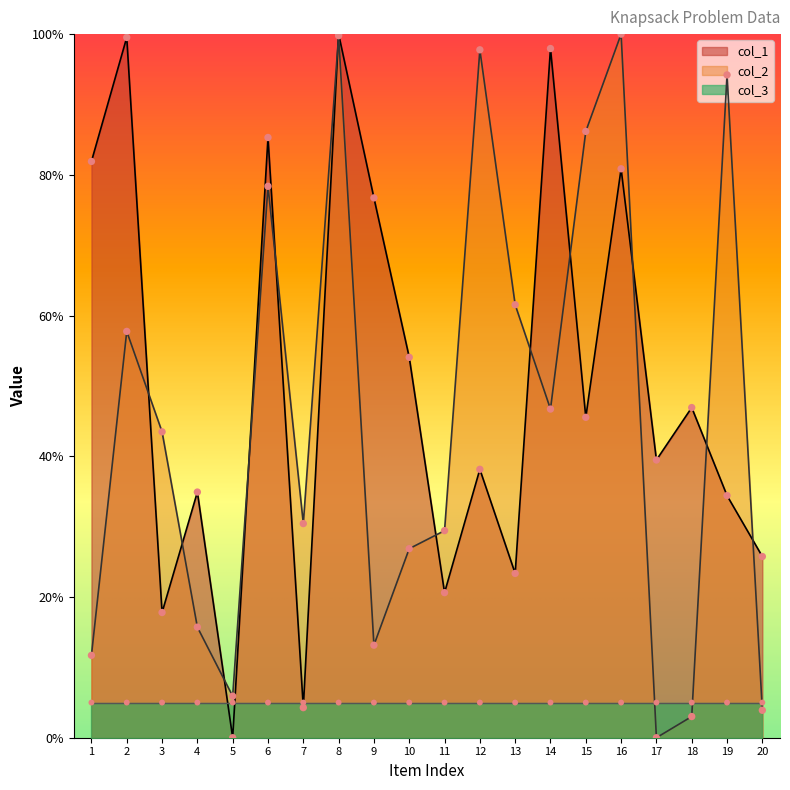

Which series reaches the maximum Y coordinate?

col_1